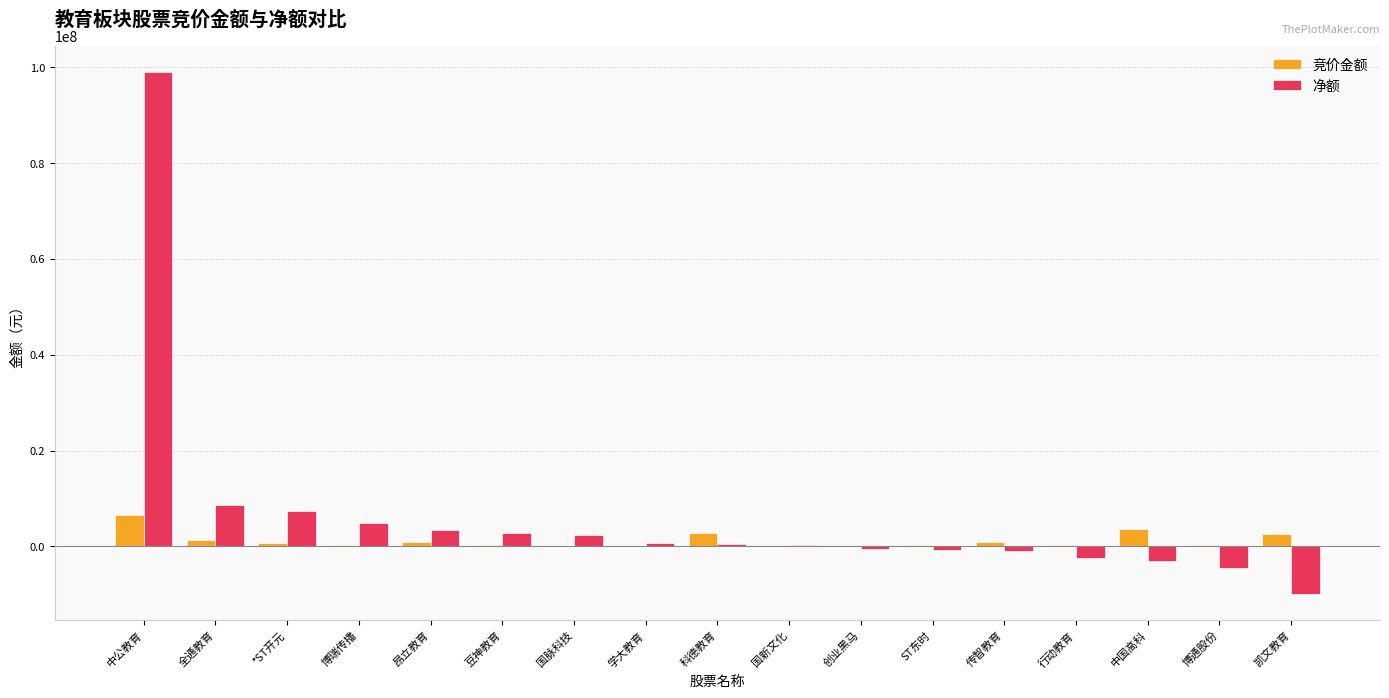

Which series has the largest total across all categories?

净额